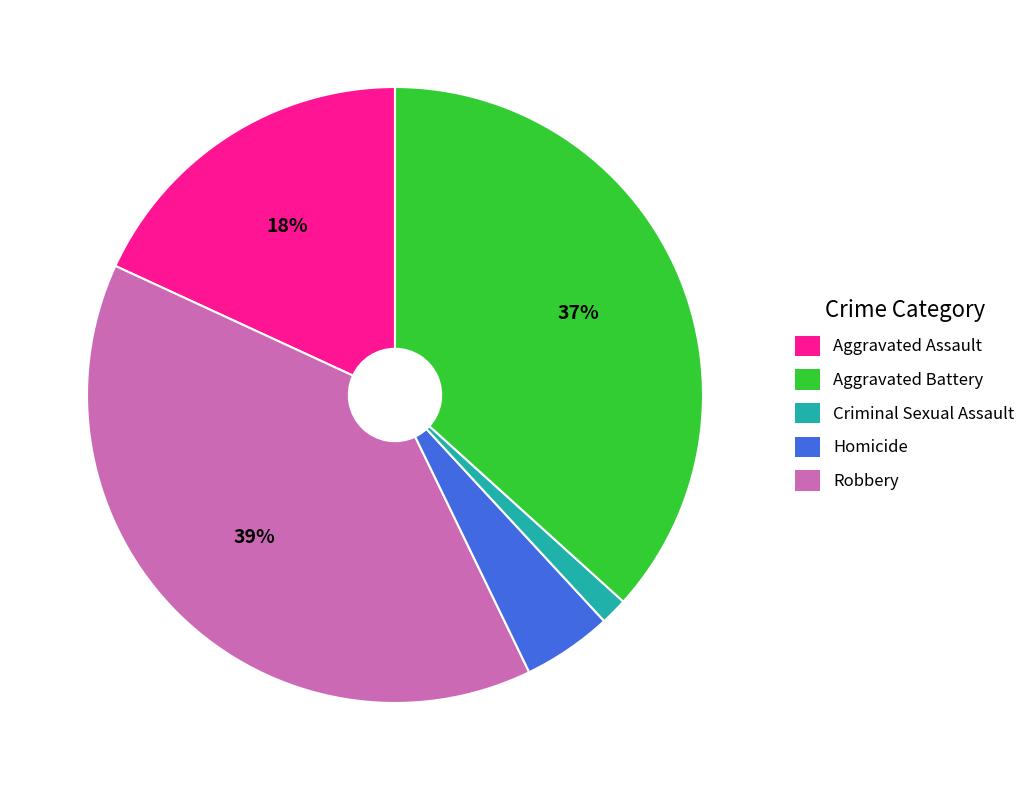

Count the number of slices in the pie.

5